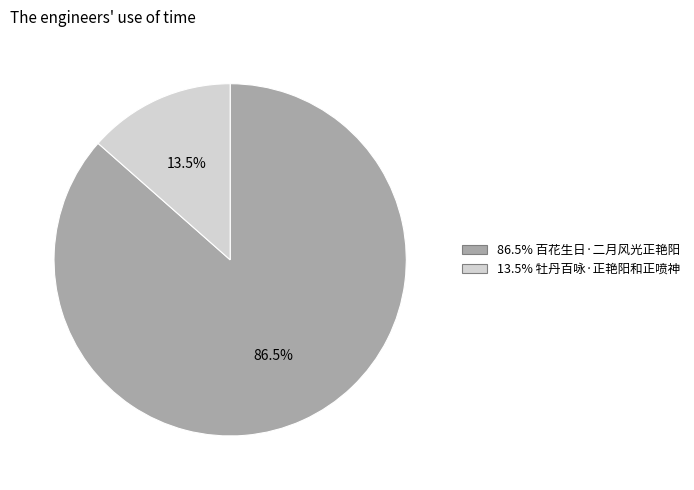

Does any single category account for the majority?

Yes